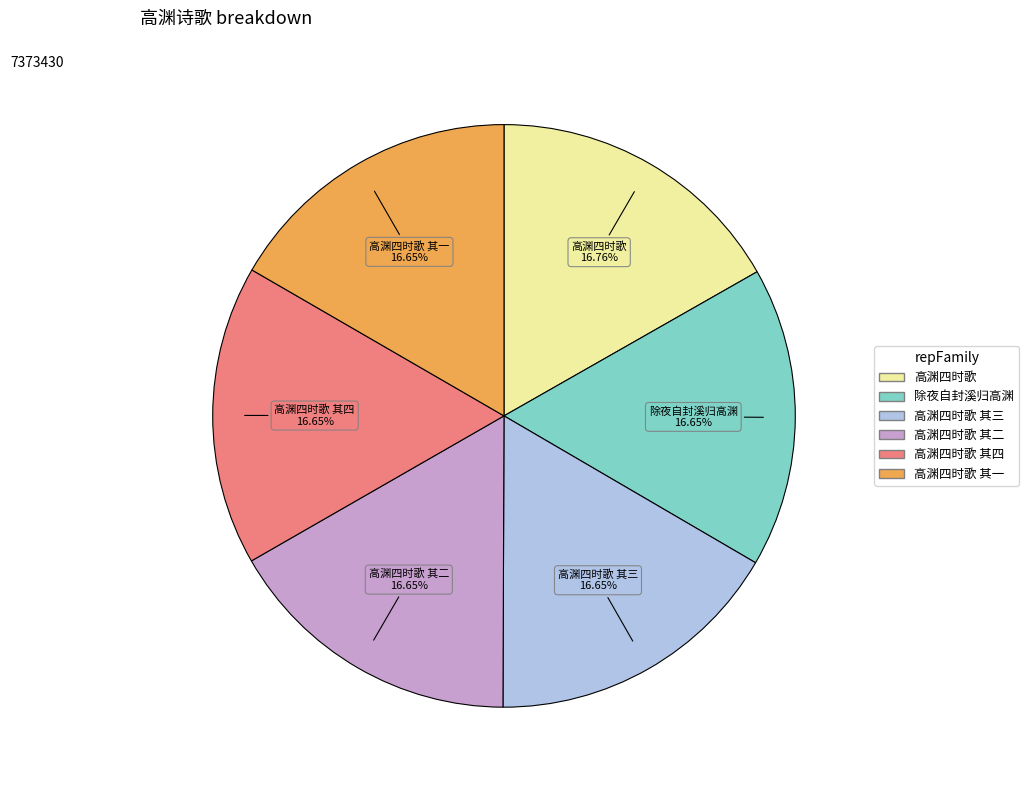

What is the ratio of the value at 除夜自封溪归高渊 to the value at 高渊四时歌?

1.0